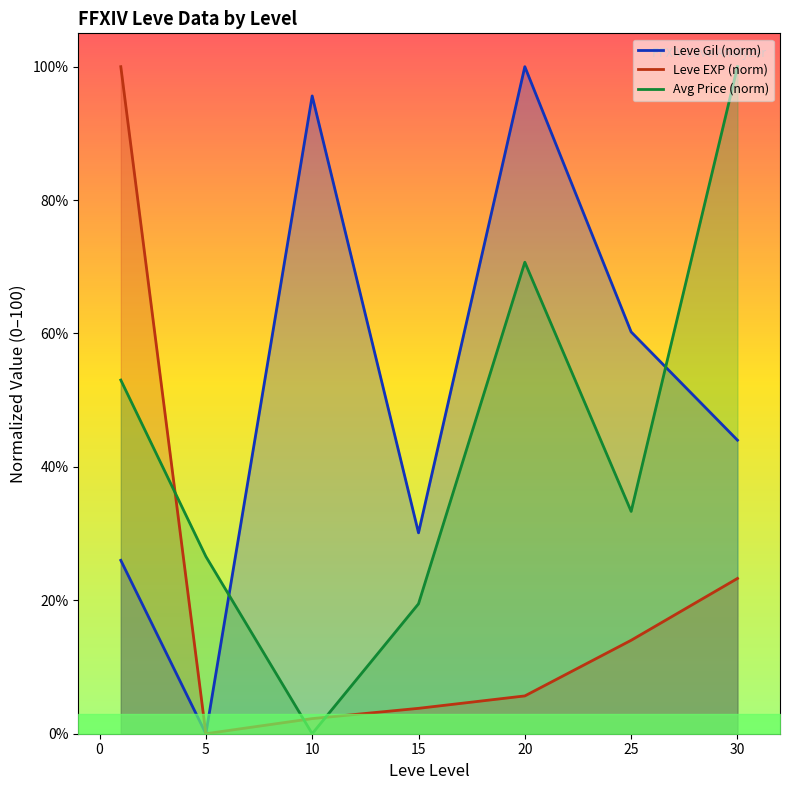

At how many categories does at least one series exceed 76?

4